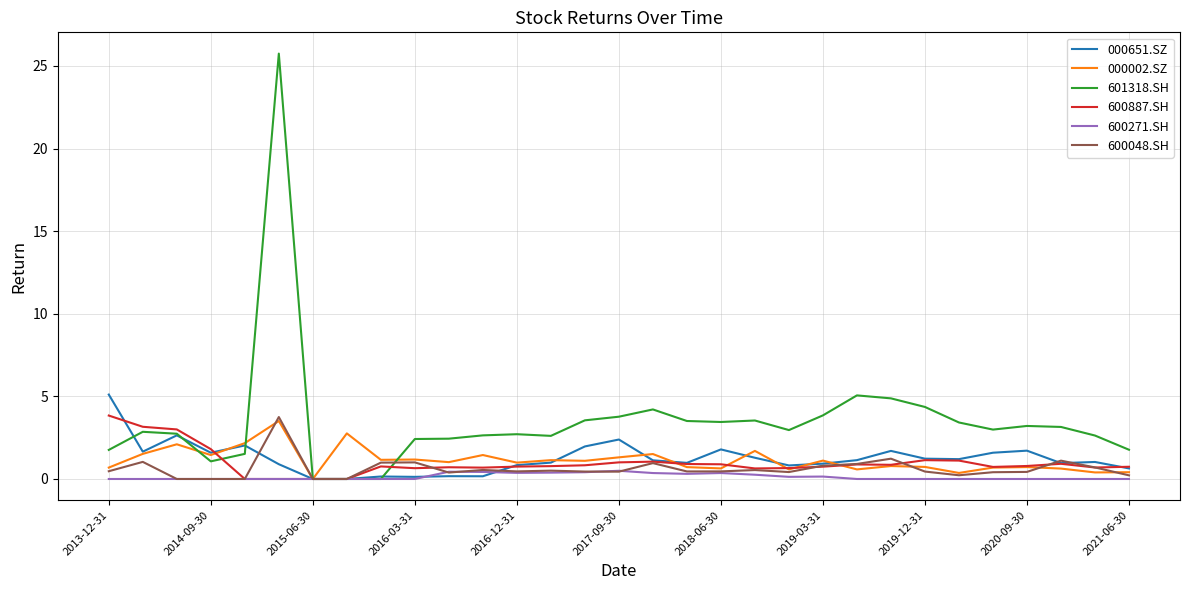

Which series has the widest spread of values?

601318.SH